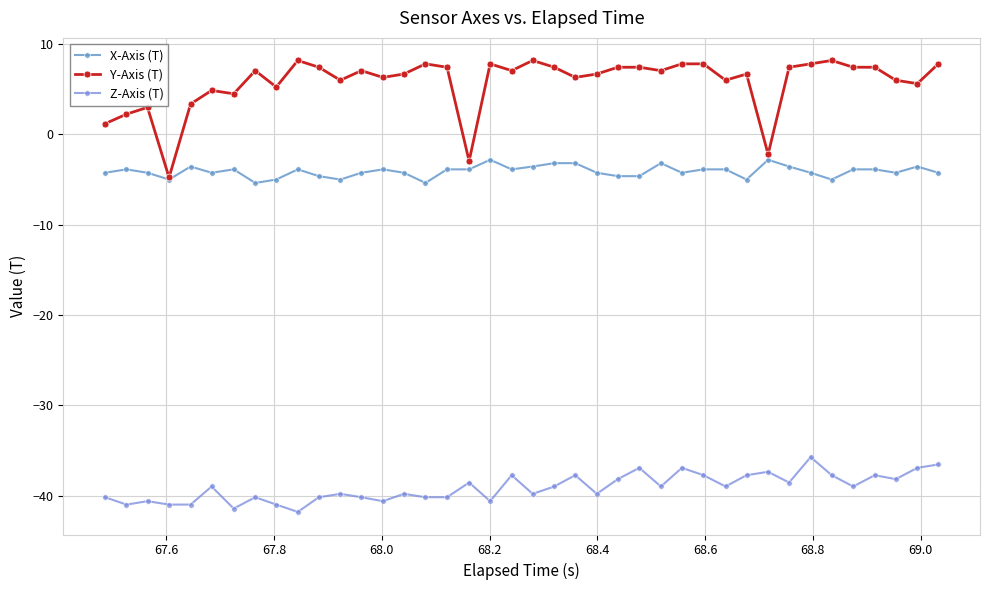

What is the difference between the maximum and minimum values in the Y-Axis (T) series?

12.9